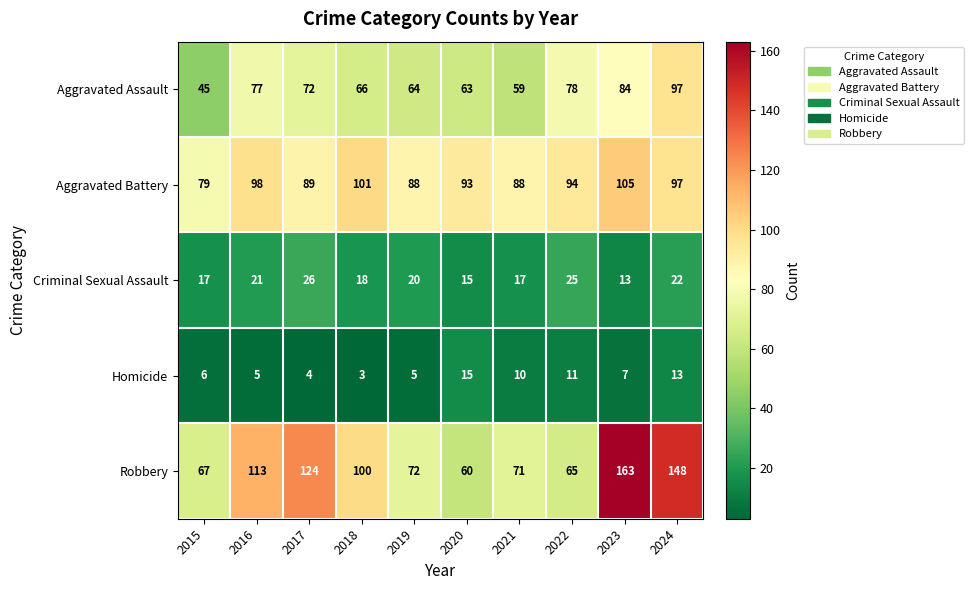

Which series has the largest range (max minus min)?

Robbery